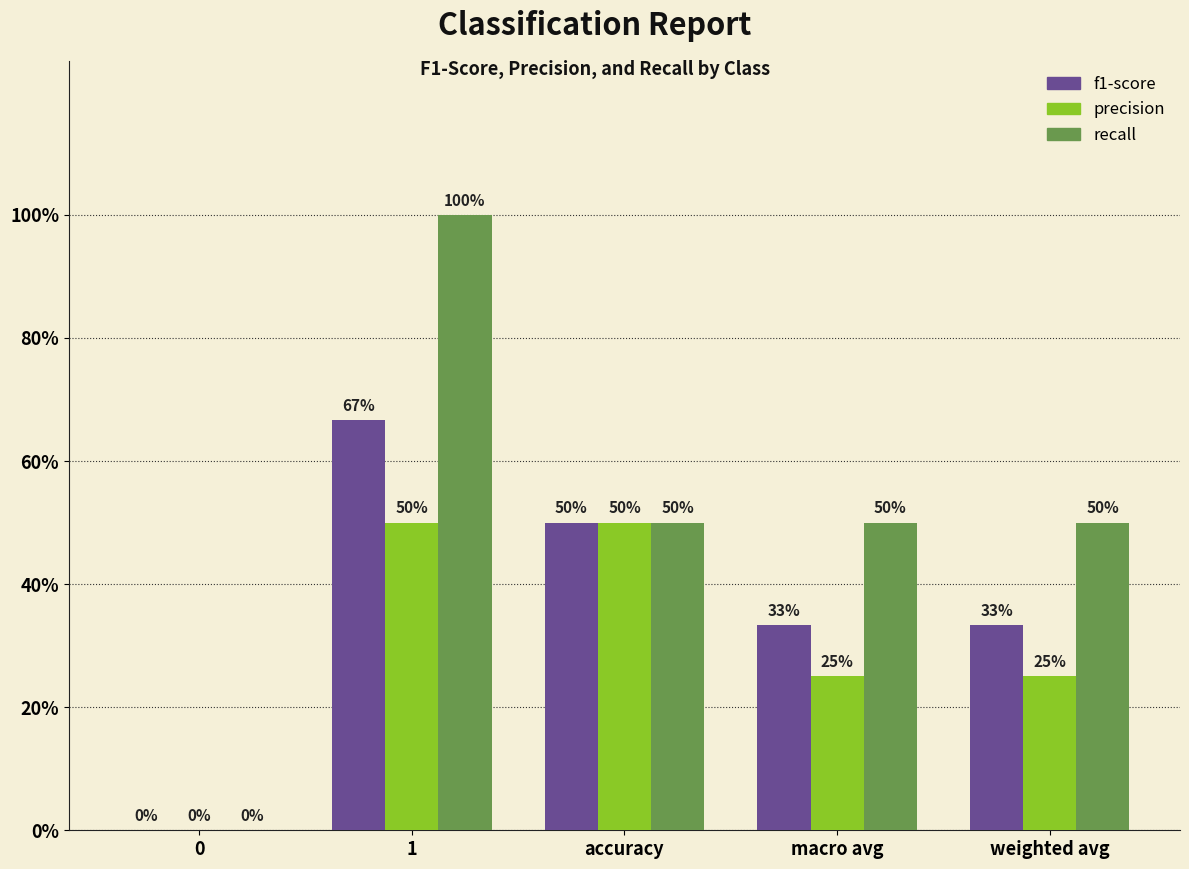

Are the bars grouped side by side (vs. stacked)?

Yes